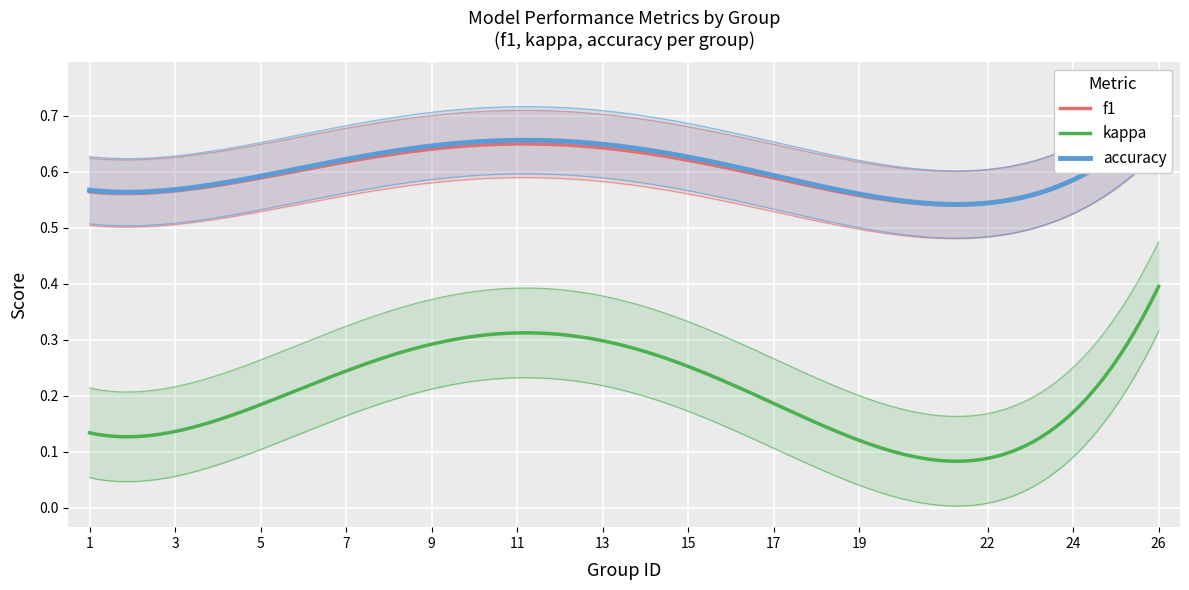

What are all the series names shown in the legend?

f1, kappa, accuracy